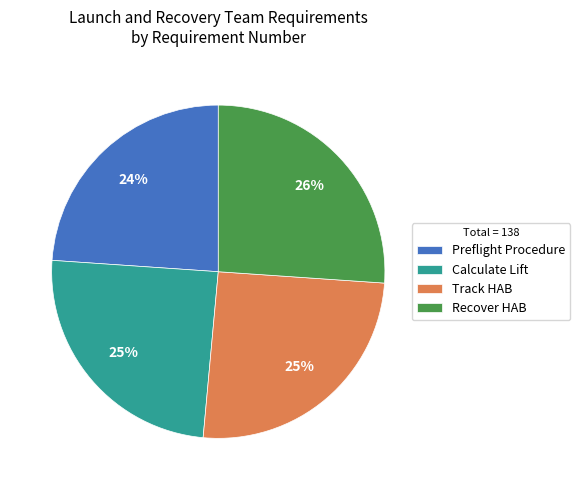

What is the ratio of the value at Calculate Lift to the value at Track HAB?

1.0